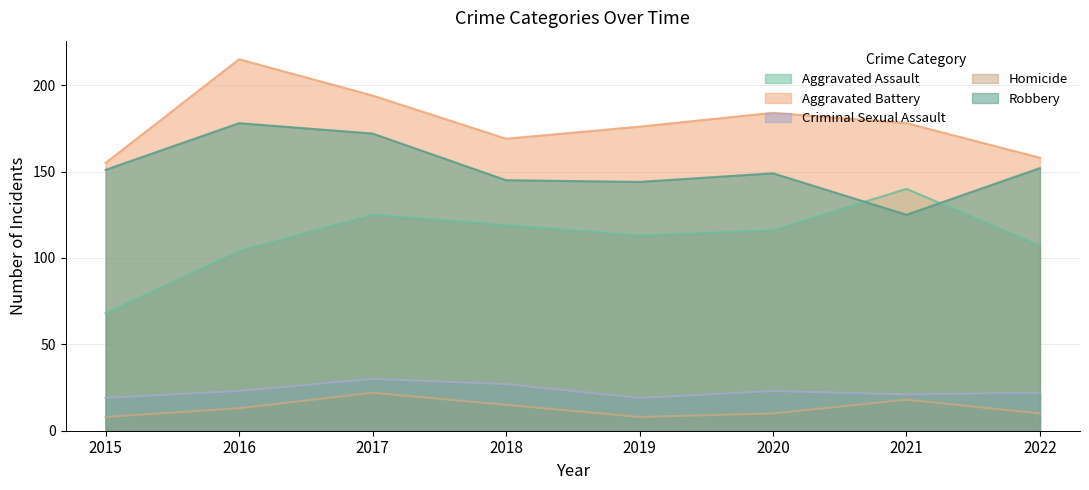

True or false: Aggravated Battery has a value of 155 at 2015.

True